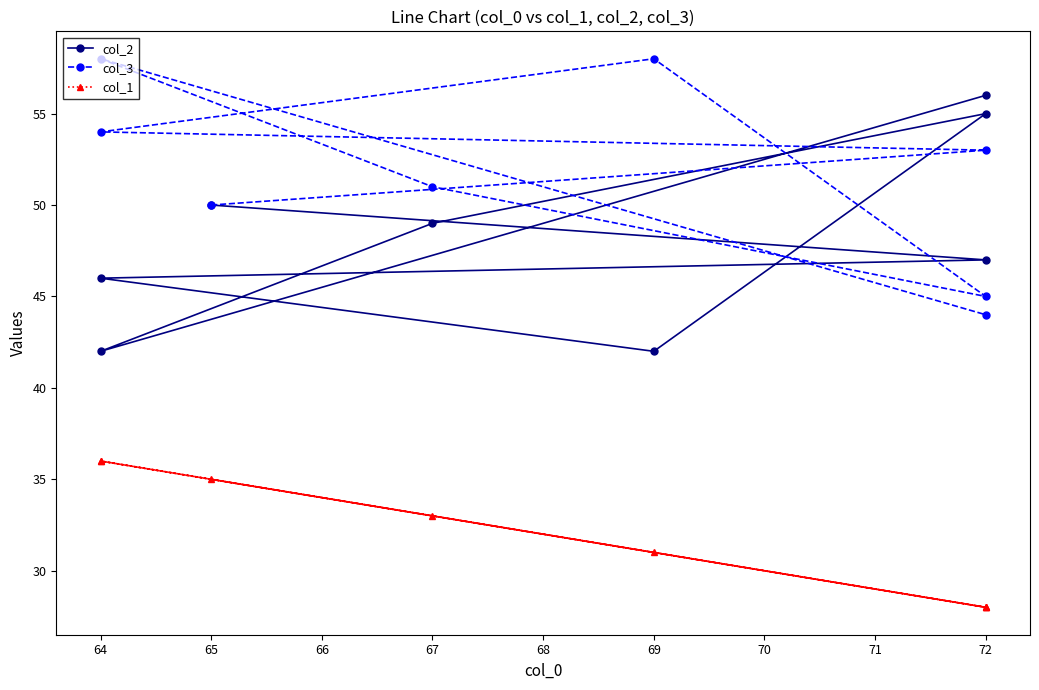

True or false: col_3 has more than 1 interior local peaks.

True